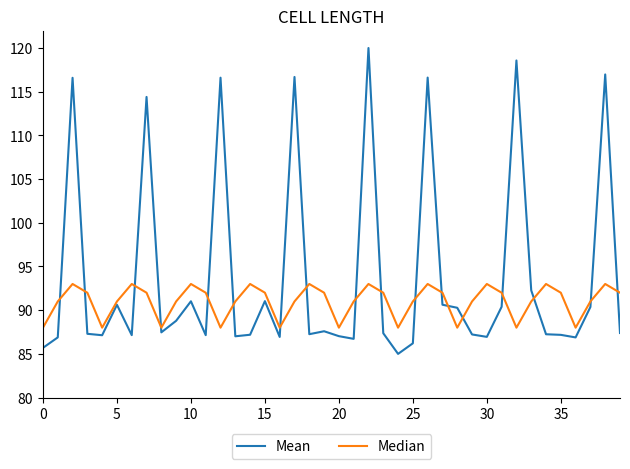

What is the highest value of the Mean series?

120.0